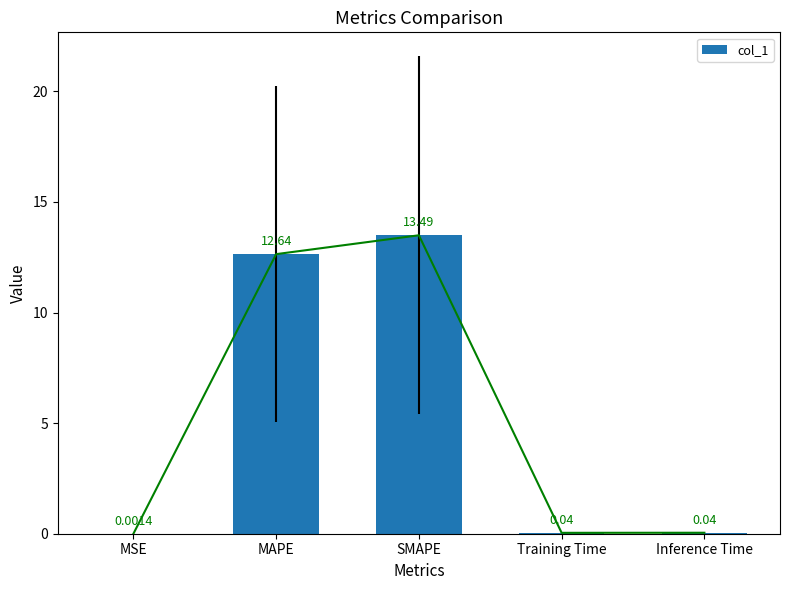

What is the label of the 3rd bar from the right?

SMAPE